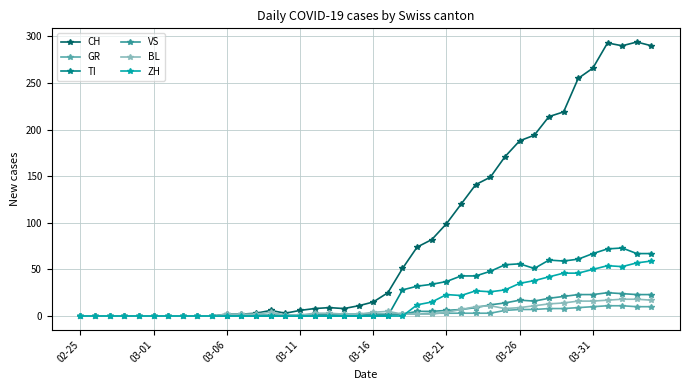

Which series has the largest total across all categories?

CH